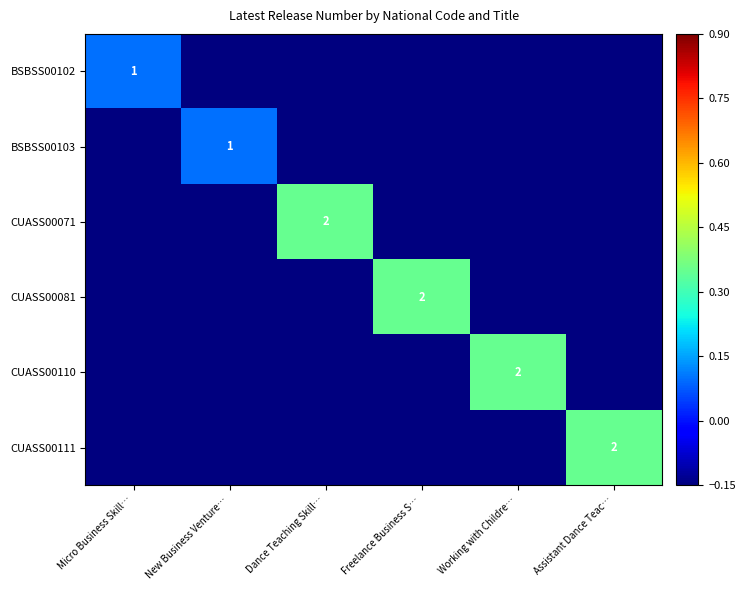

True or false: CUASS00081 has a value of 0.5 at Freelance Business S….

False